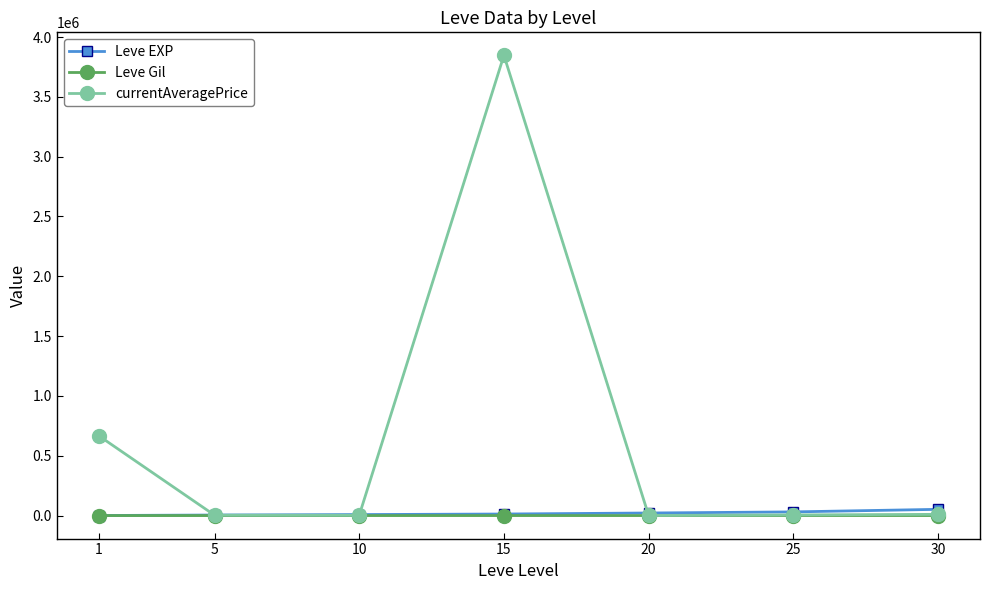

What is the value of the currentAveragePrice point at the 1st from the left?

667150.0